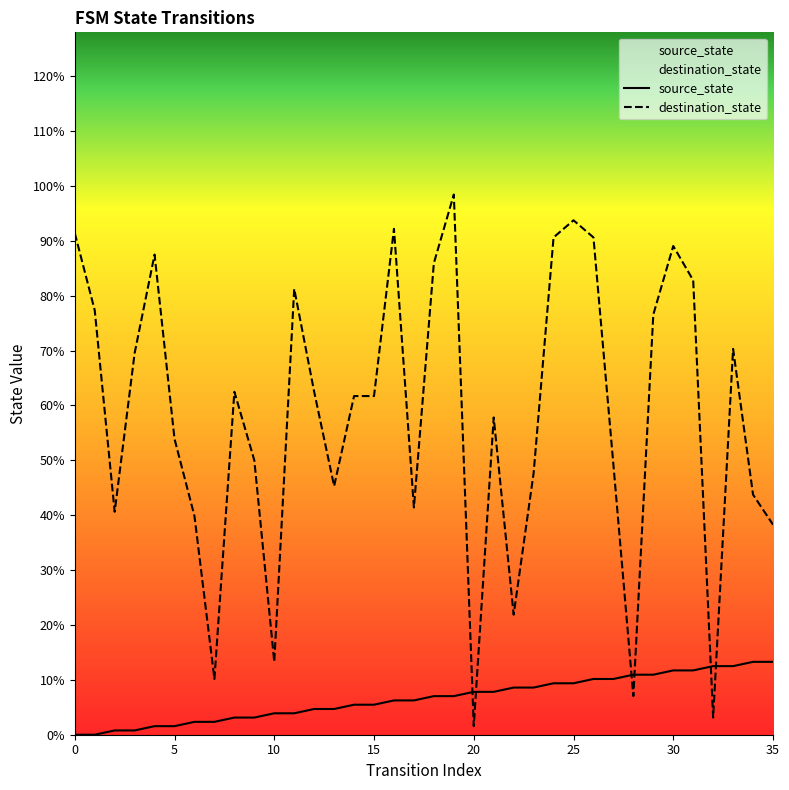

True or false: destination_state and source_state cross at least once.

True